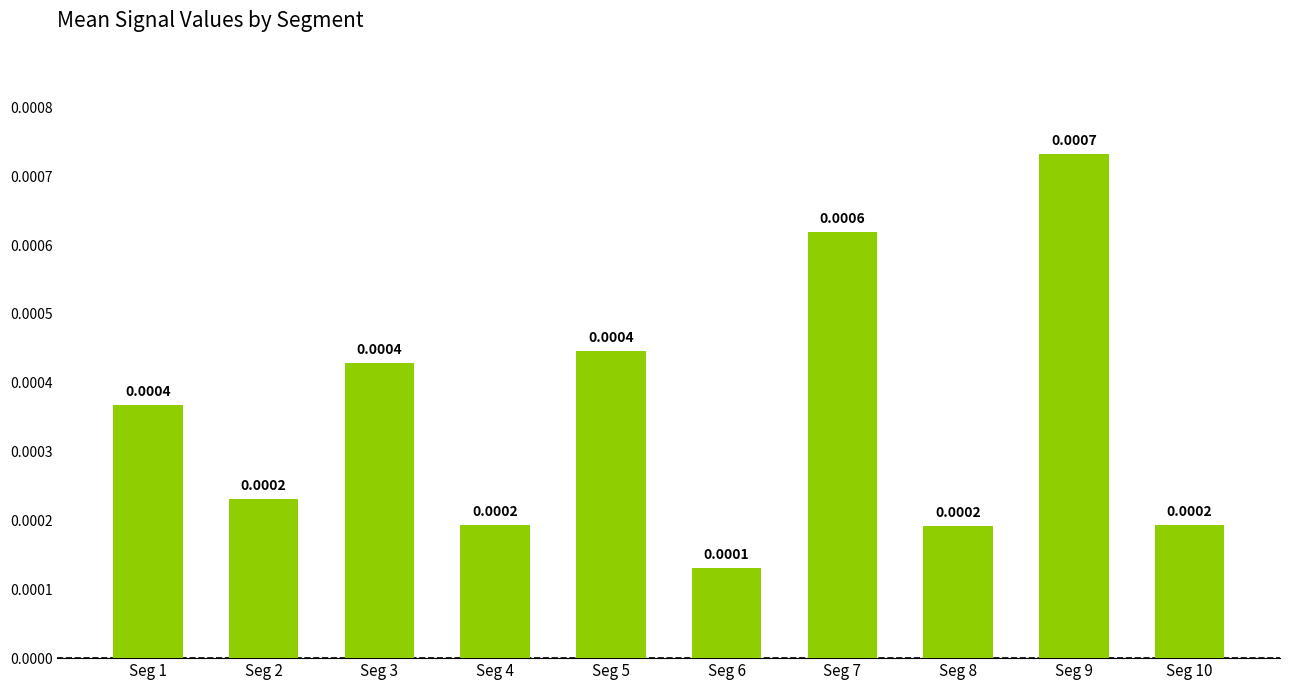

Which has a higher value, Seg 5 or Seg 4?

Seg 5